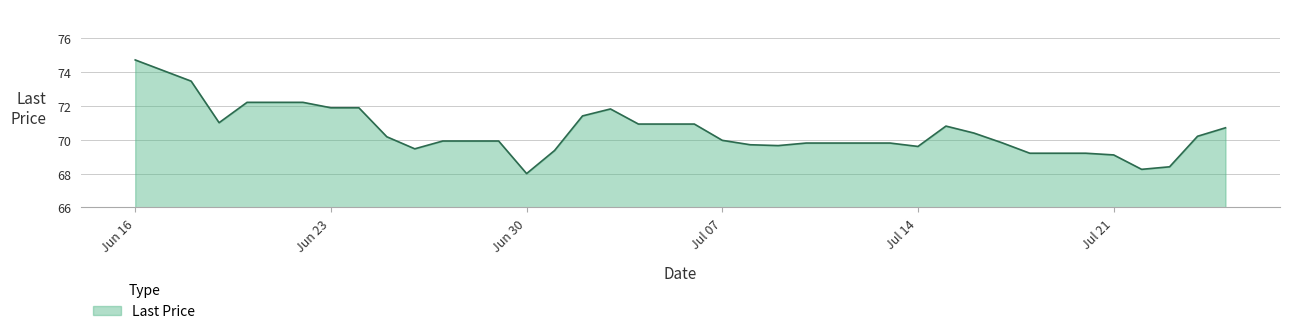

What is the average value?

70.4